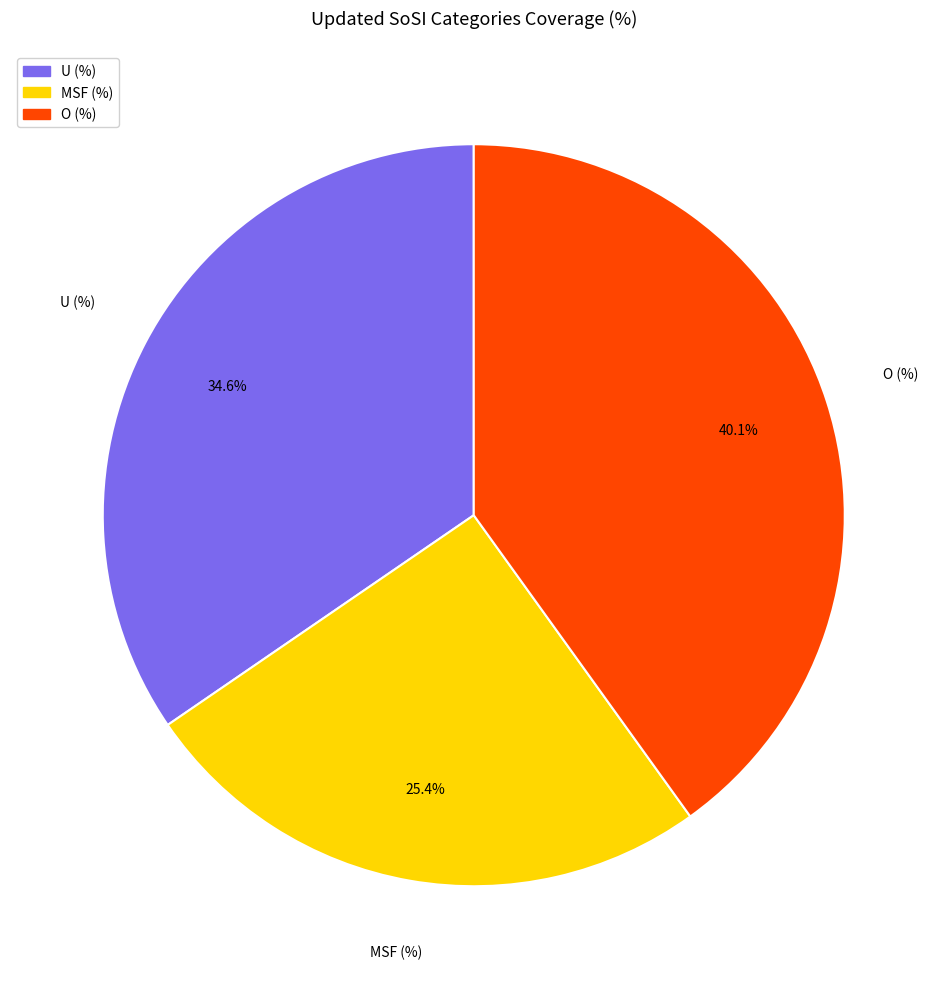

Is there a majority slice in this chart?

No